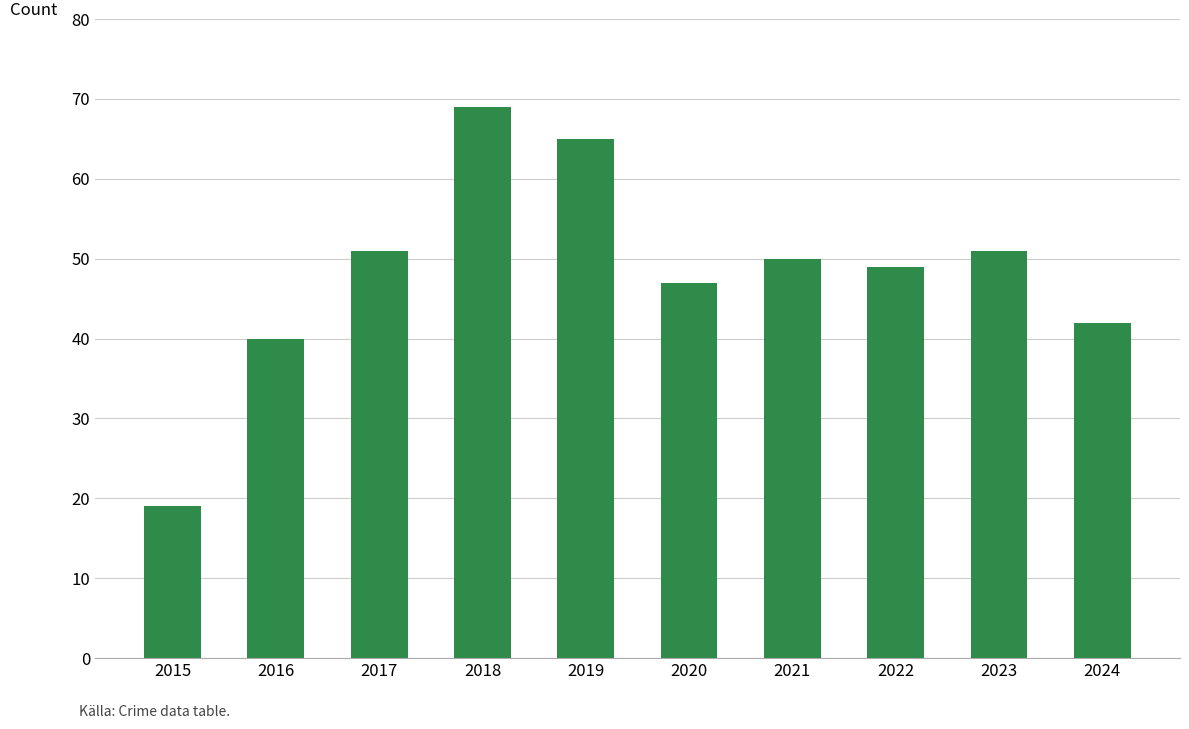

How many bars are there in total?

10